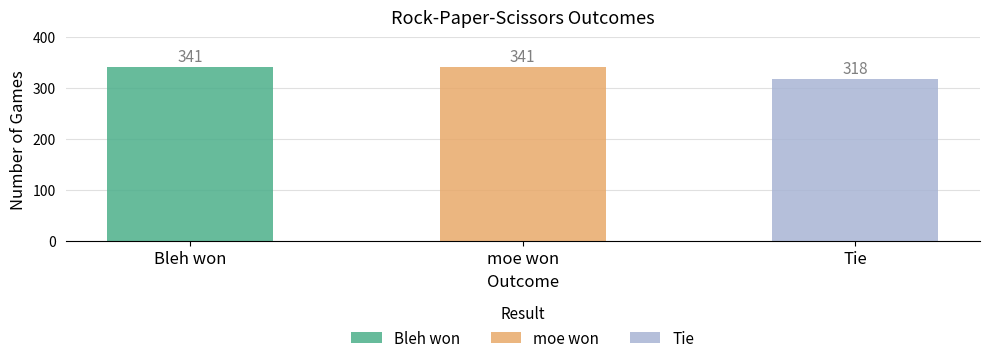

What is the change in value from Bleh won to Tie?

-23